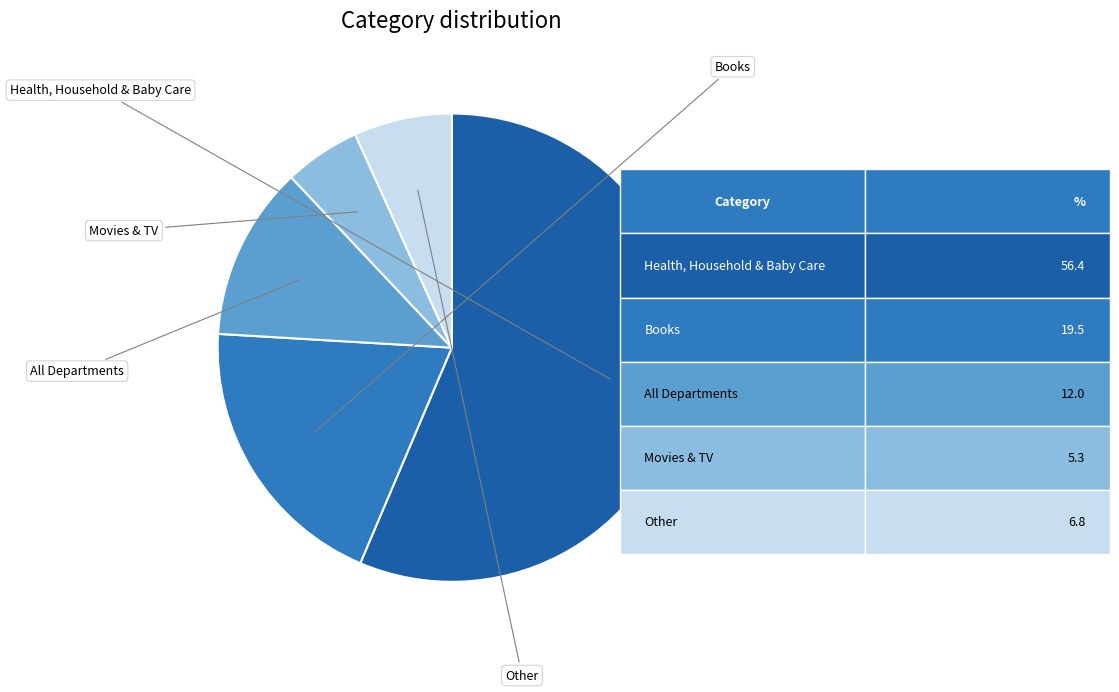

Is there a majority slice in this chart?

Yes